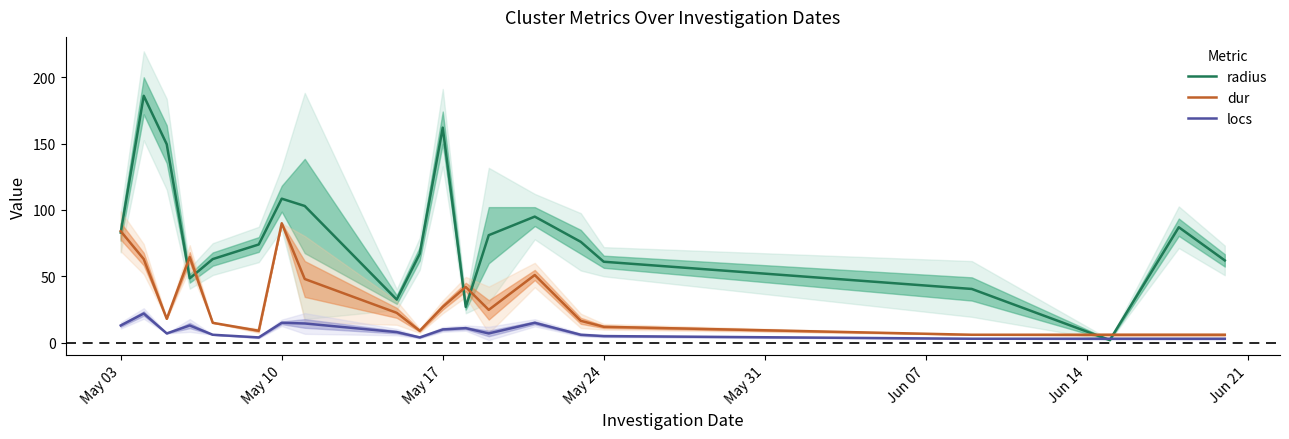

True or false: dur and locs cross at least once.

False